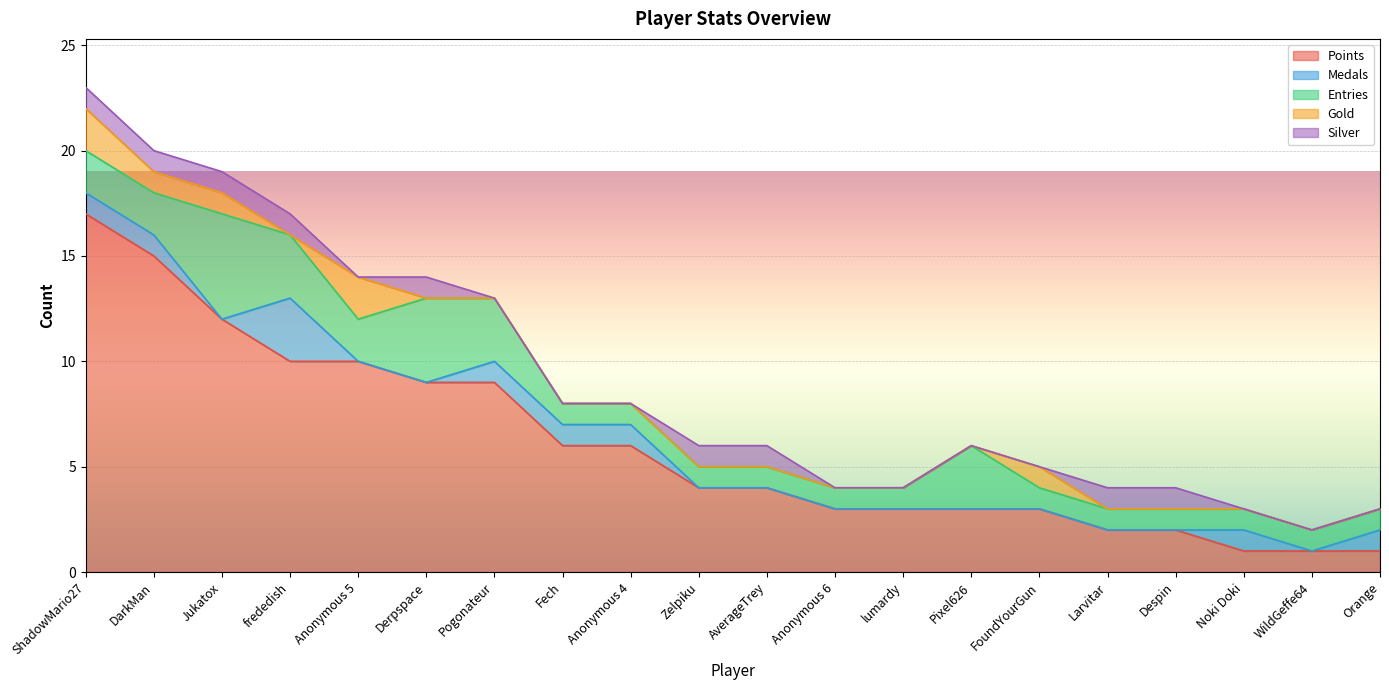

What is the difference between the maximum and minimum values in the Entries series?

4